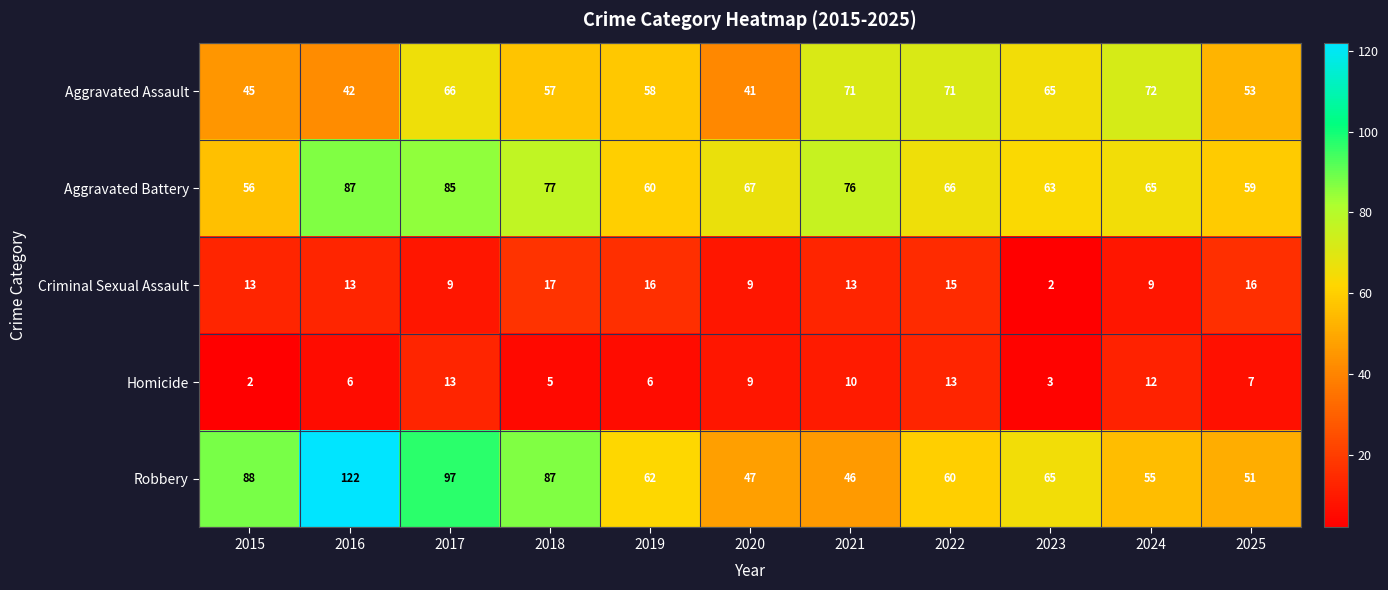

True or false: Homicide has a value of 6 at 2016.

True